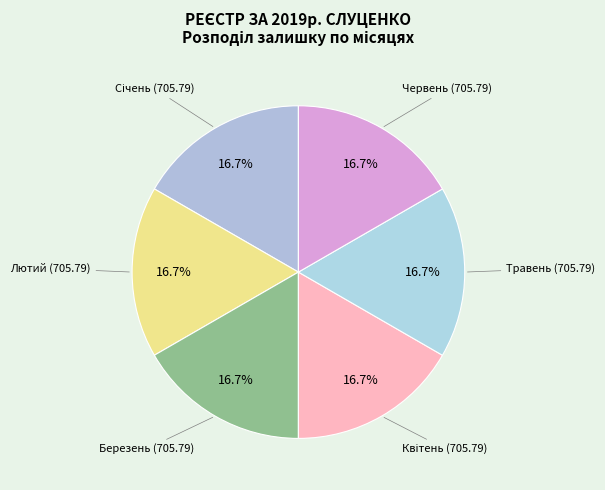

How many slices are in this pie chart?

6